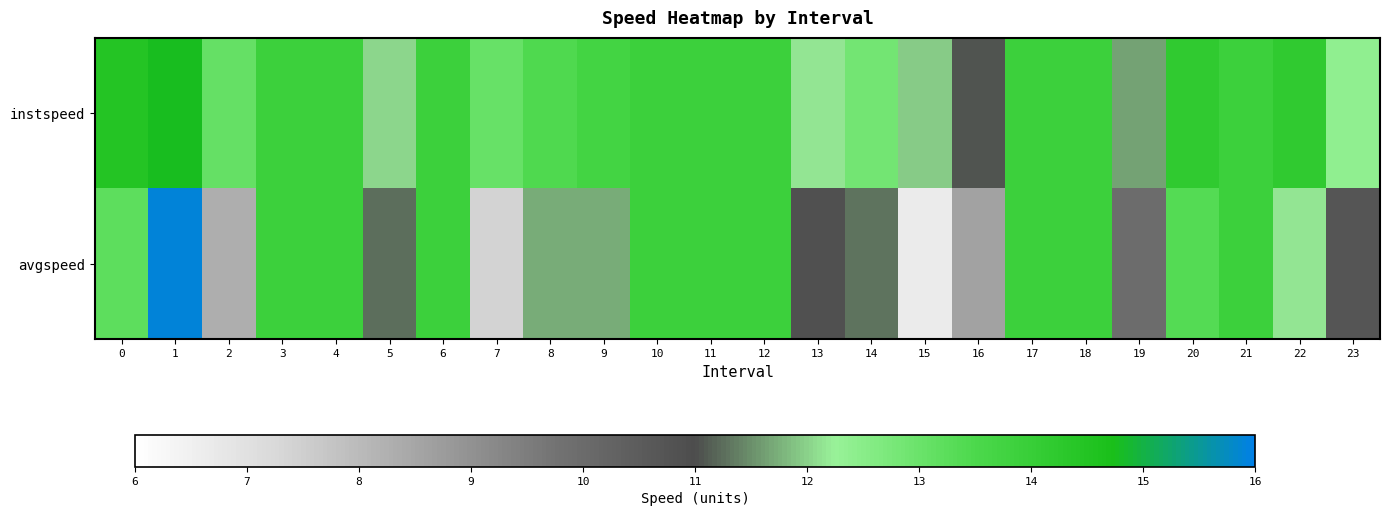

What is the total value across all series at 22?

26.3